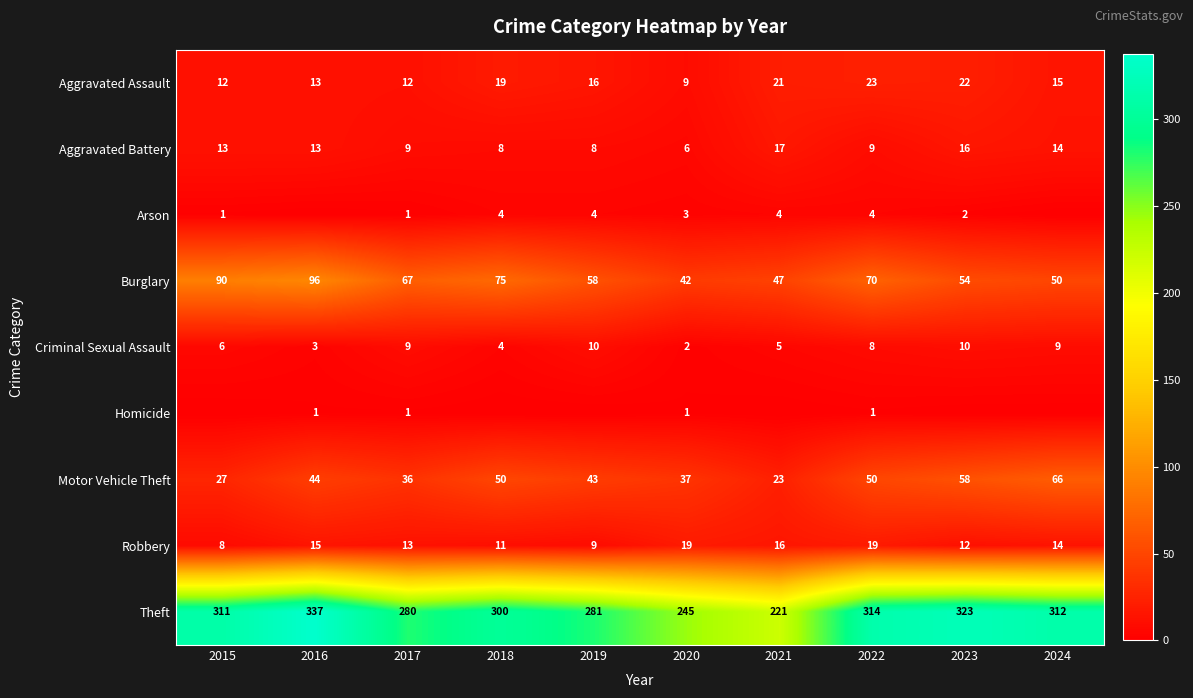

How many distinct data groups are displayed?

9